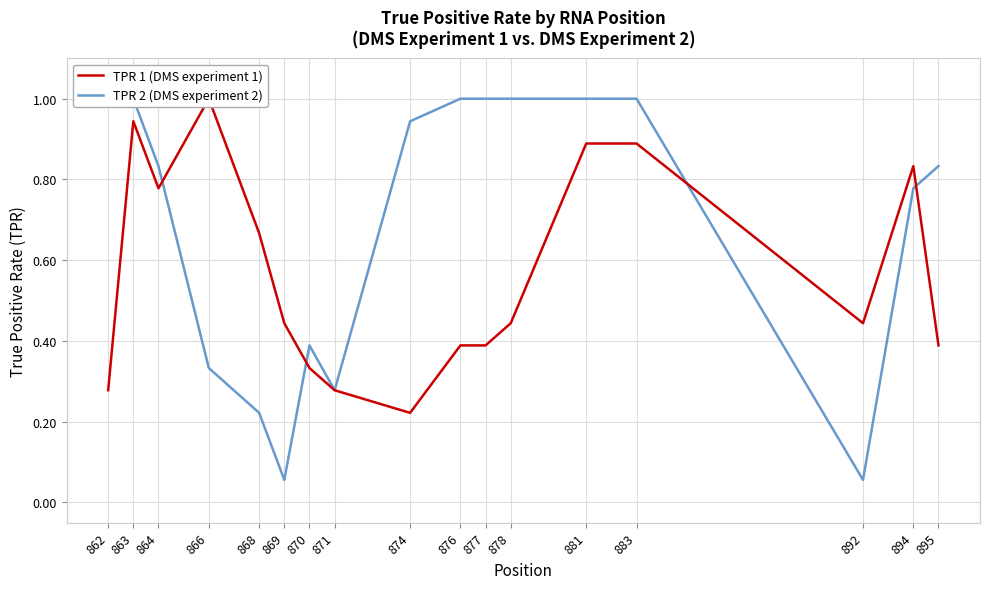

What is the sum of the TPR 1 (DMS experiment 1) values at 864 and 863?

1.7